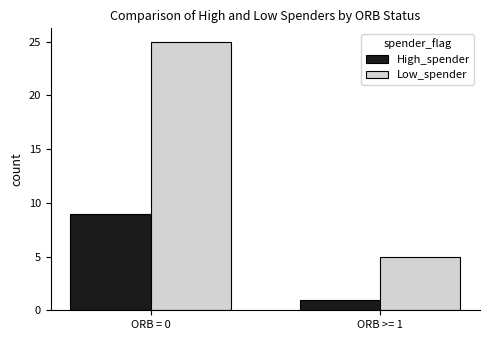

What is the smallest value displayed?

1